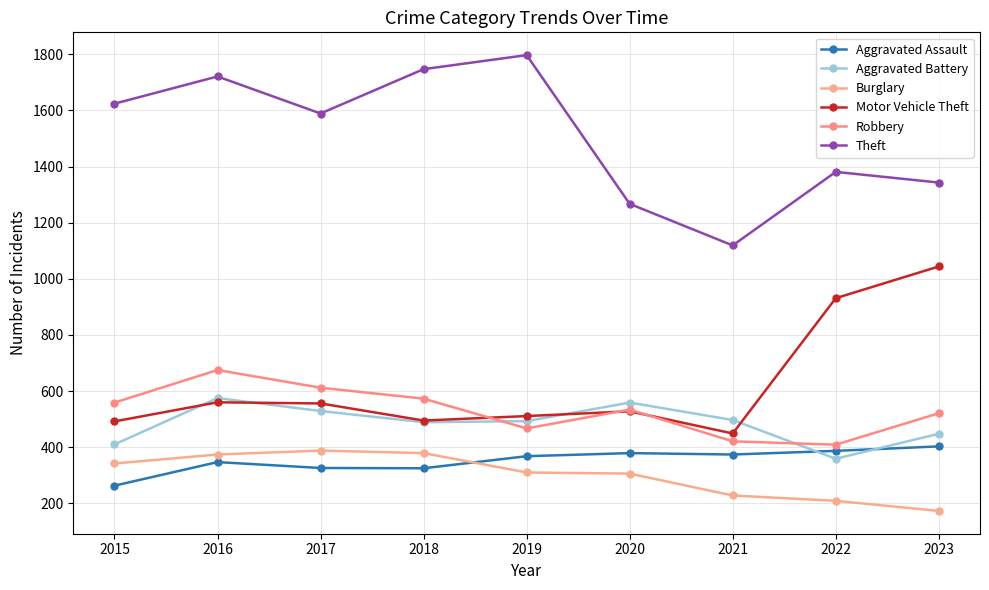

How many series are shown in this chart?

6